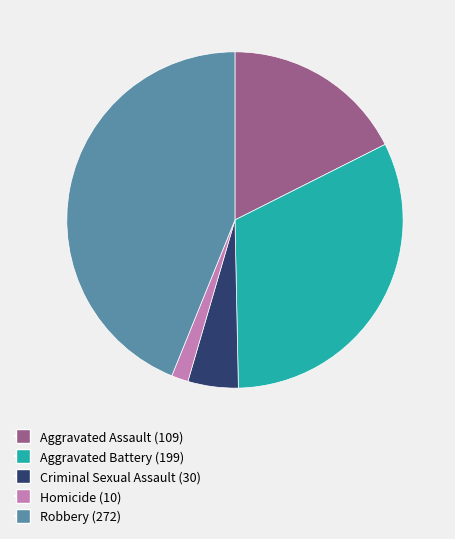

Which category has the smallest portion of the pie?

Homicide (10)